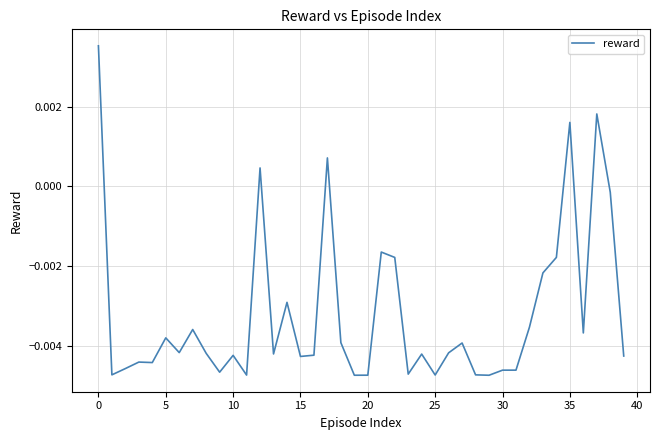

Does the chart have visible grid lines?

Yes